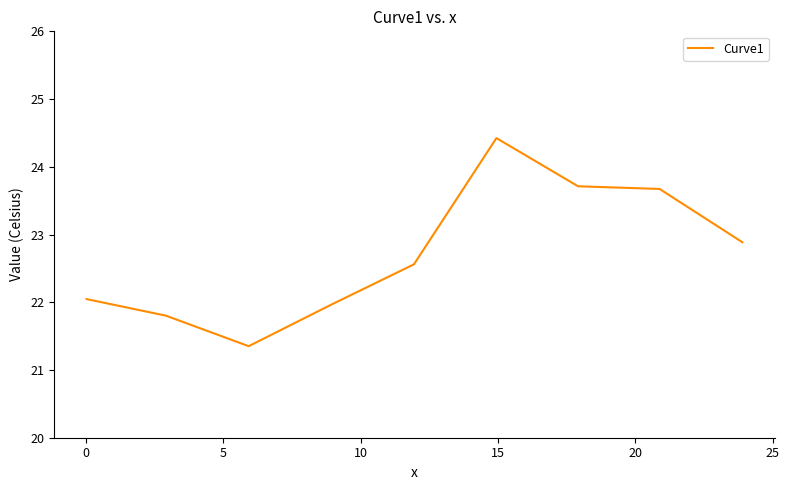

What is the greatest value displayed?

24.4